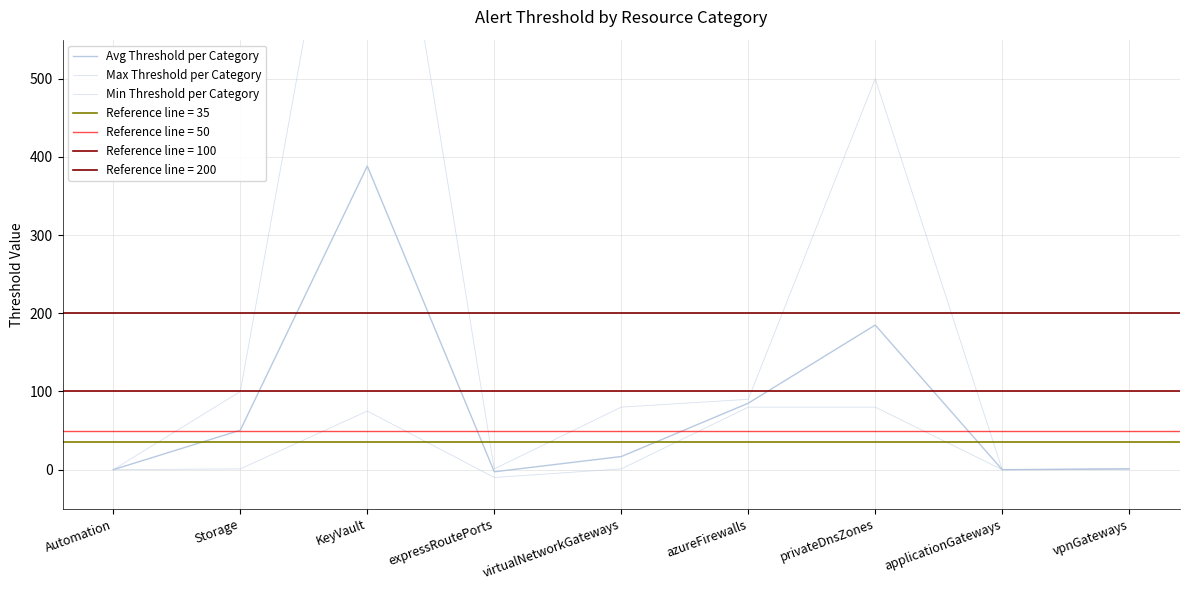

Rank the series at azureFirewalls from lowest to highest value.

Min Threshold per Category, Avg Threshold per Category, Max Threshold per Category